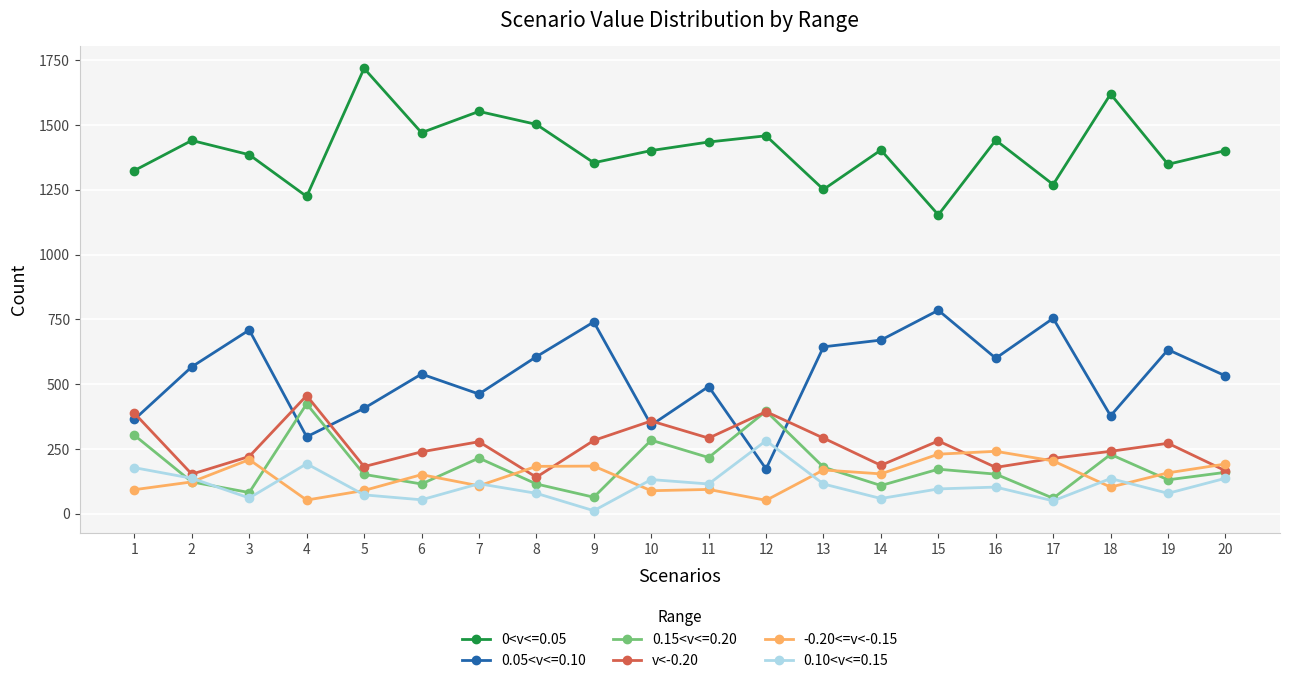

True or false: 0.15<v<=0.20 and 0.05<v<=0.10 intersect in this chart.

True